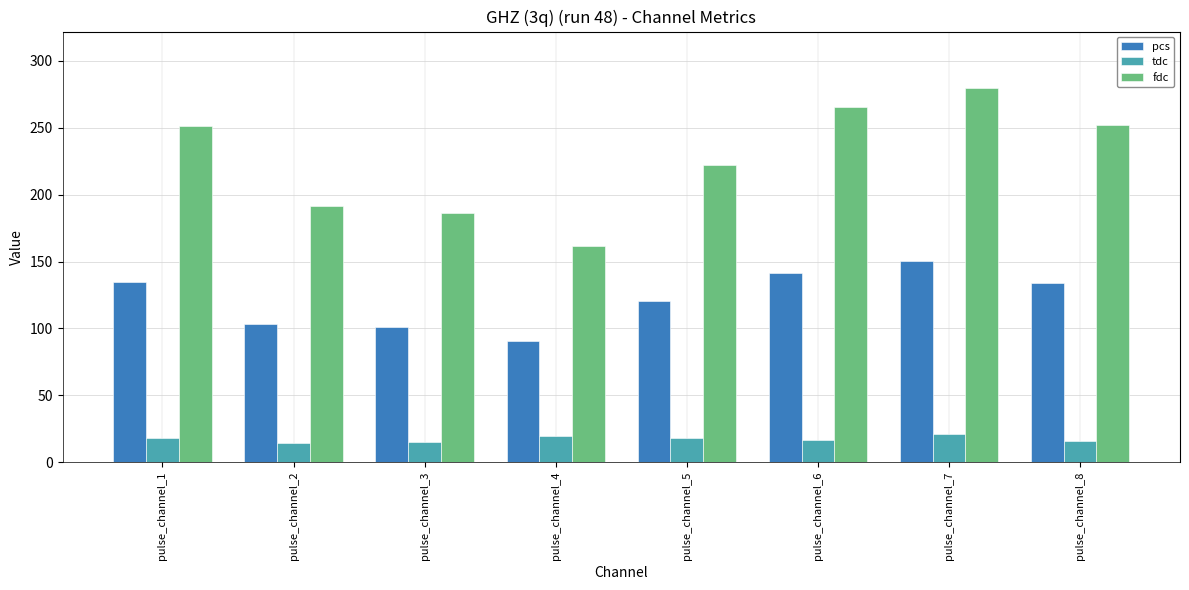

The pcs series shows 141.2 at pulse_channel_6. True or false?

True